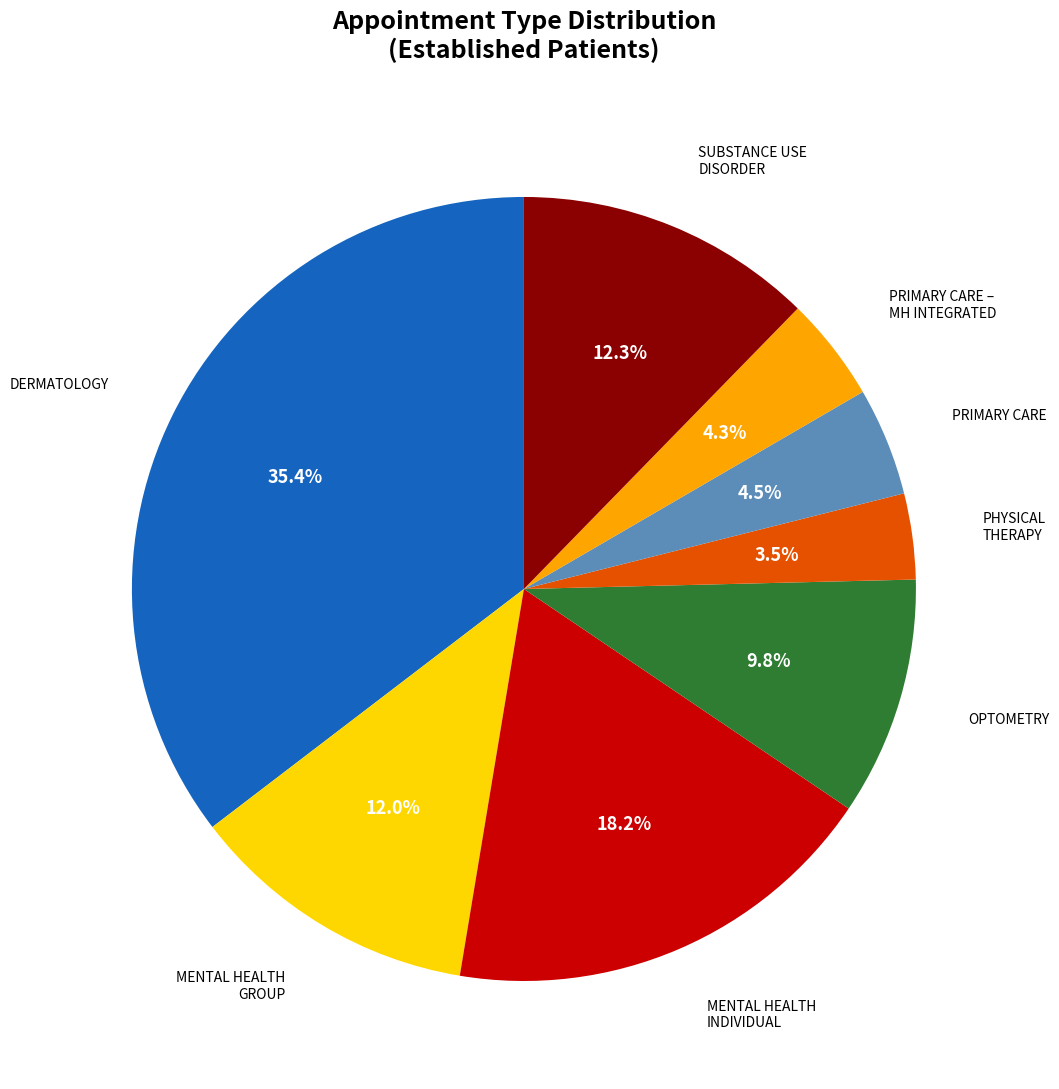

How many slices are in this pie chart?

8